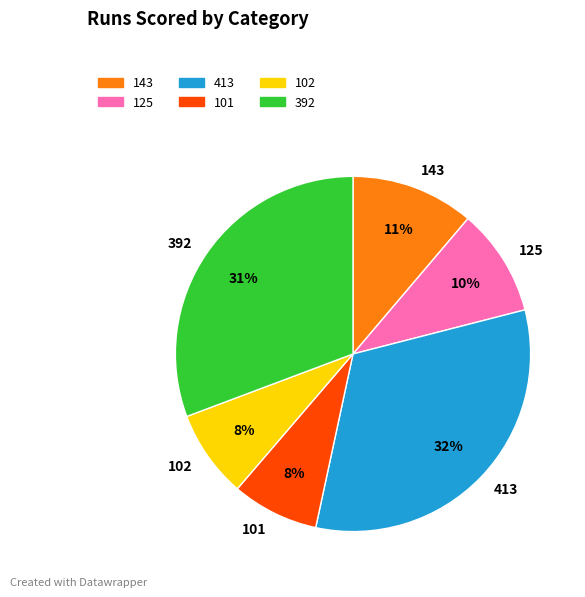

To the nearest percent, what percentage of the pie is 102?

8%